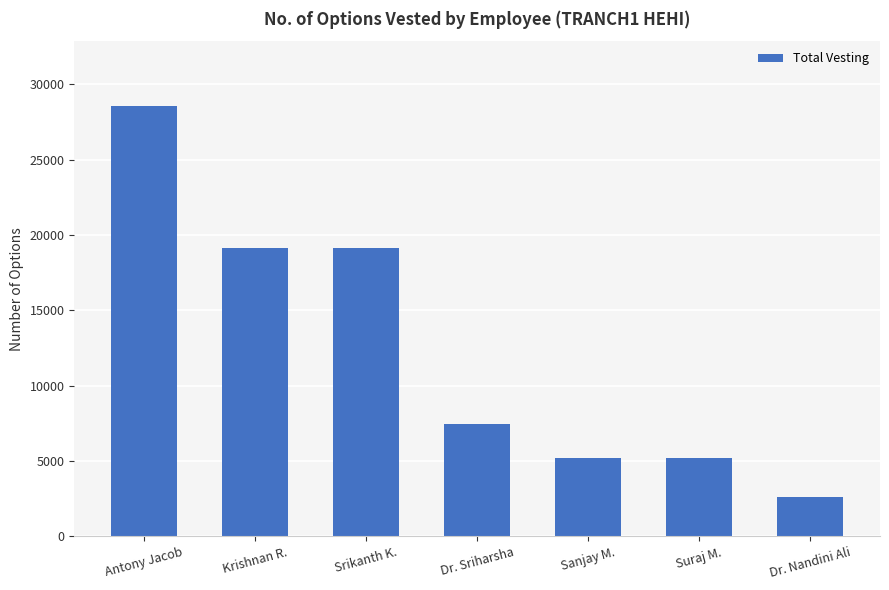

Reading left to right, what are all the values shown in this chart?

28572	19156	19156	7468	5196	5196	2598